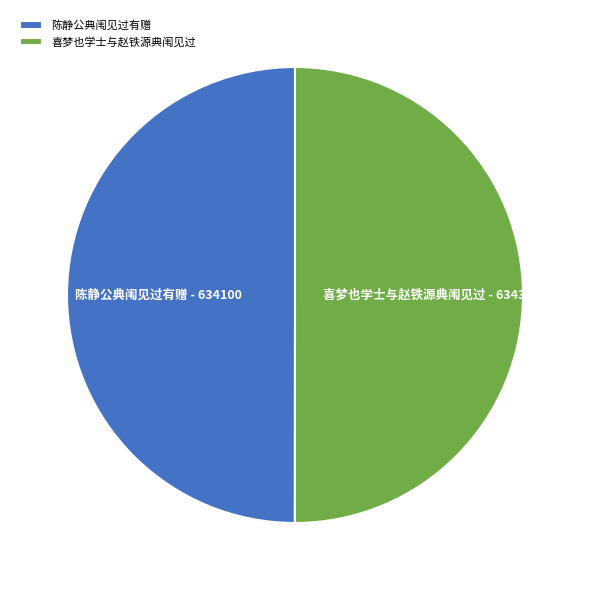

Approximately how many times larger is the value at 陈静公典闱见过有赠 compared to 喜梦也学士与赵铁源典闱见过?

1.0